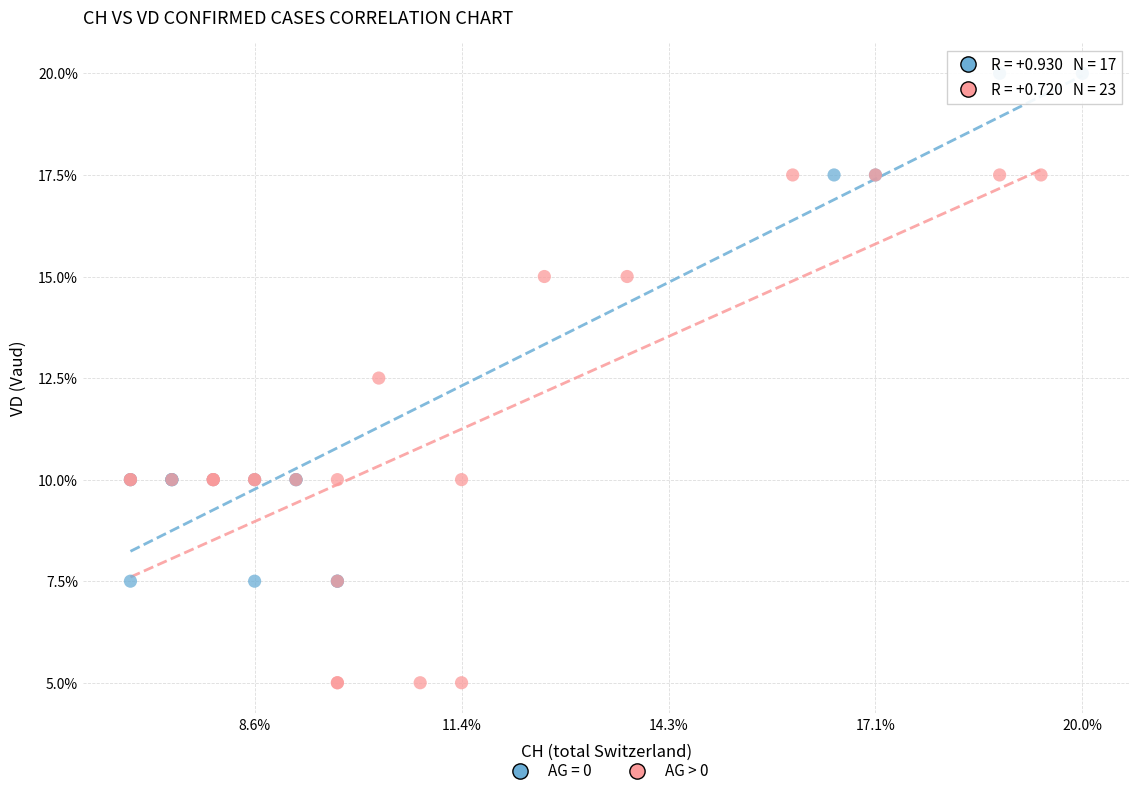

What are all the series names shown in the legend?

AG = 0, AG > 0